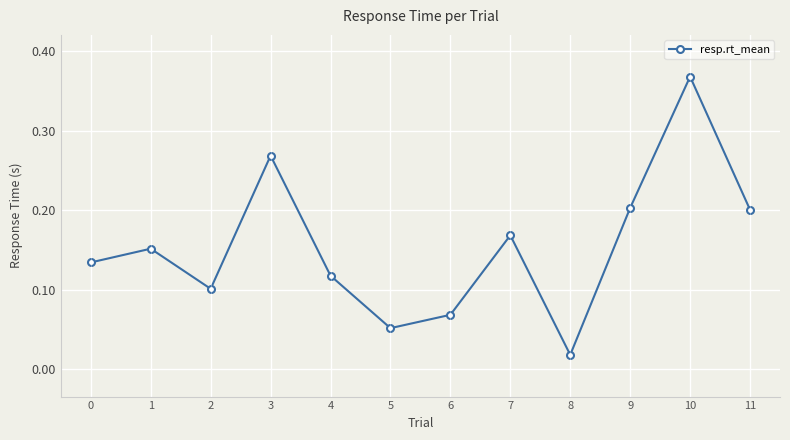

At which category does the chart reach its minimum across all series?

8